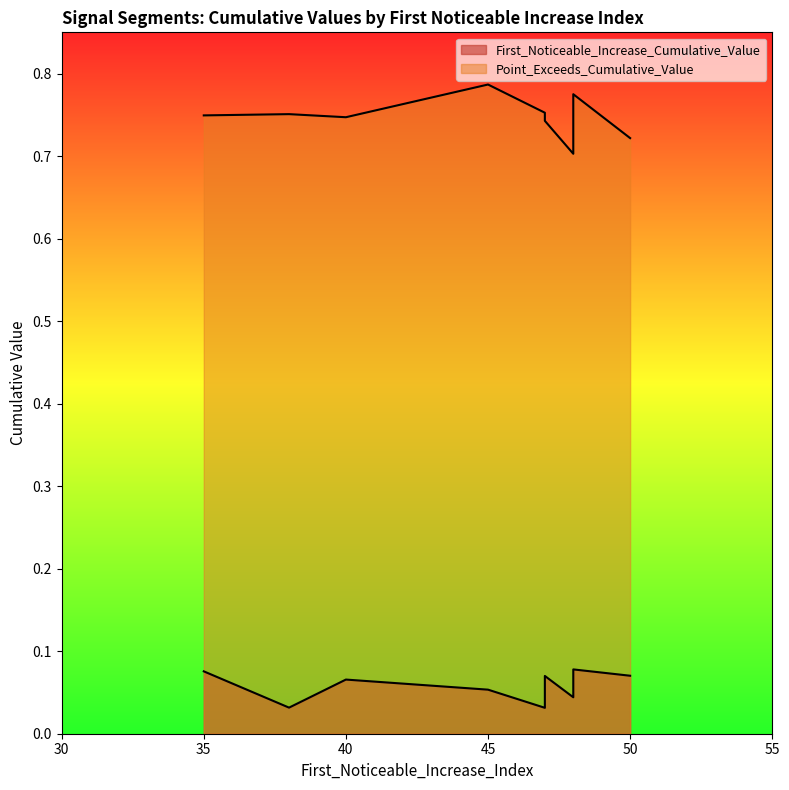

True or false: Point_Exceeds_Cumulative_Value has more than 0 points higher than both neighbors.

True